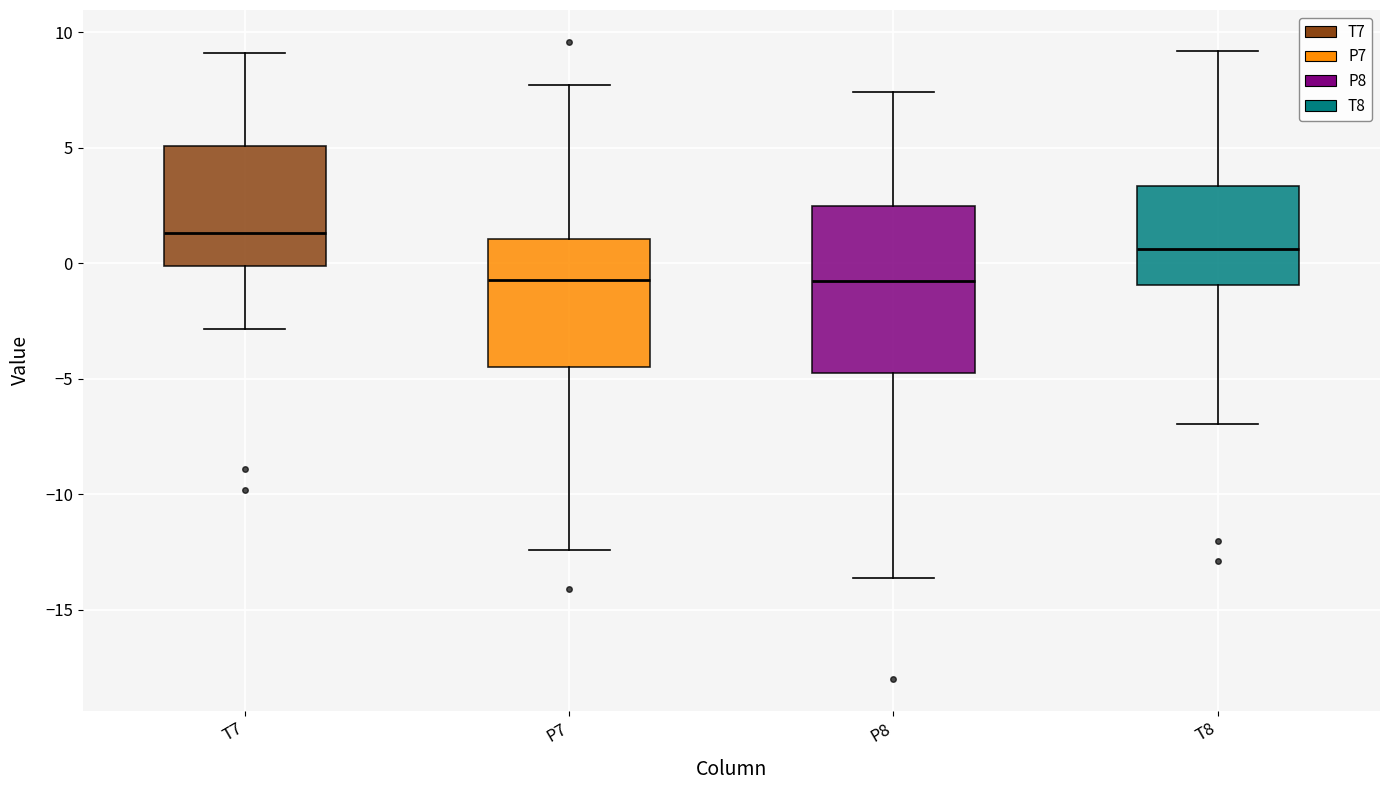

Where does the upper whisker of the box for T7 end on the y-axis? The values are not printed on the chart, so give them approximately, as read against the axis.

9.0